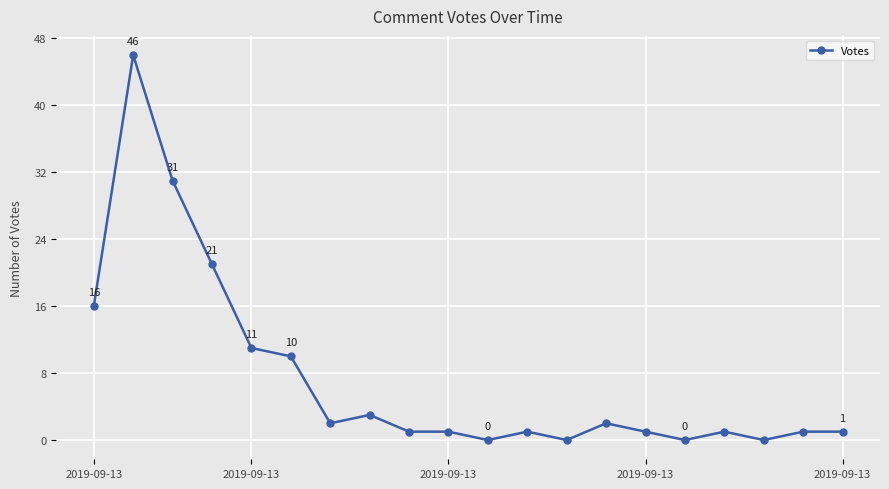

What is the greatest value displayed?

46